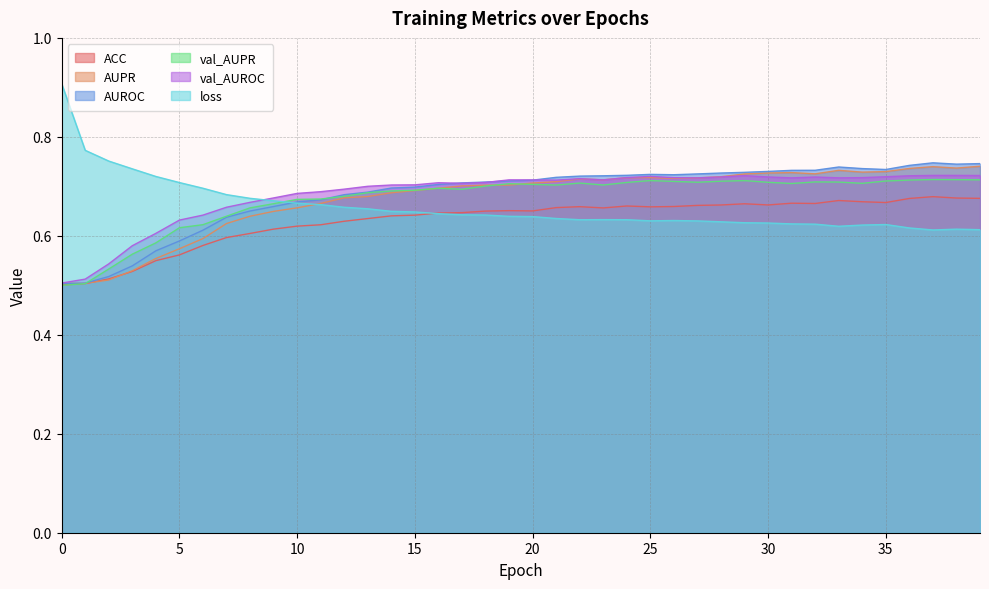

True or false: loss has a value of 0.2 at 32.

False